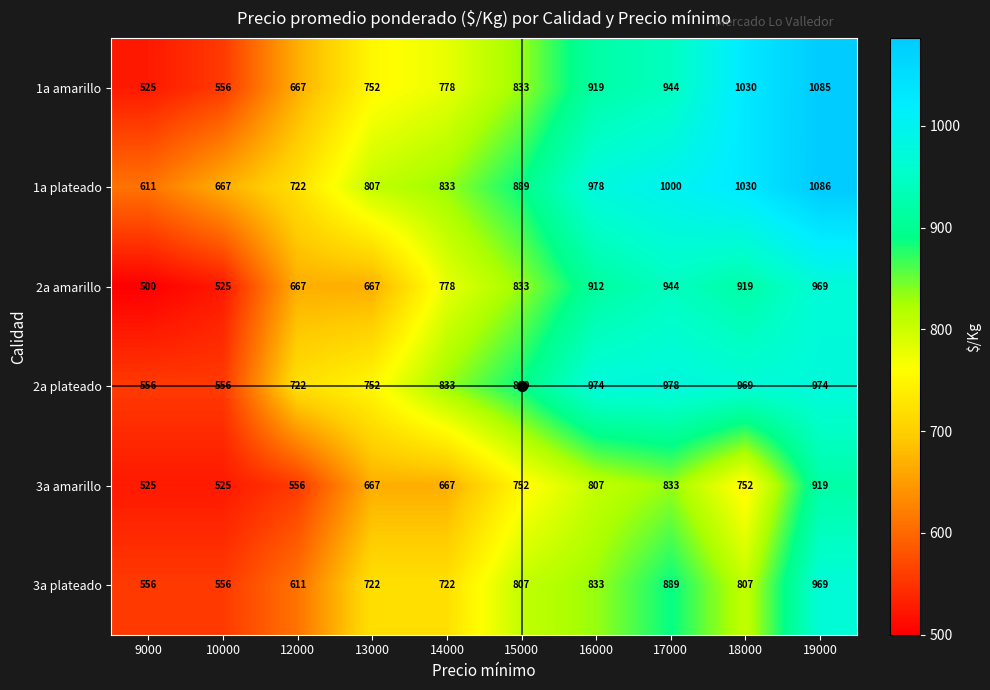

What is the total value across all series at 18000?

5507